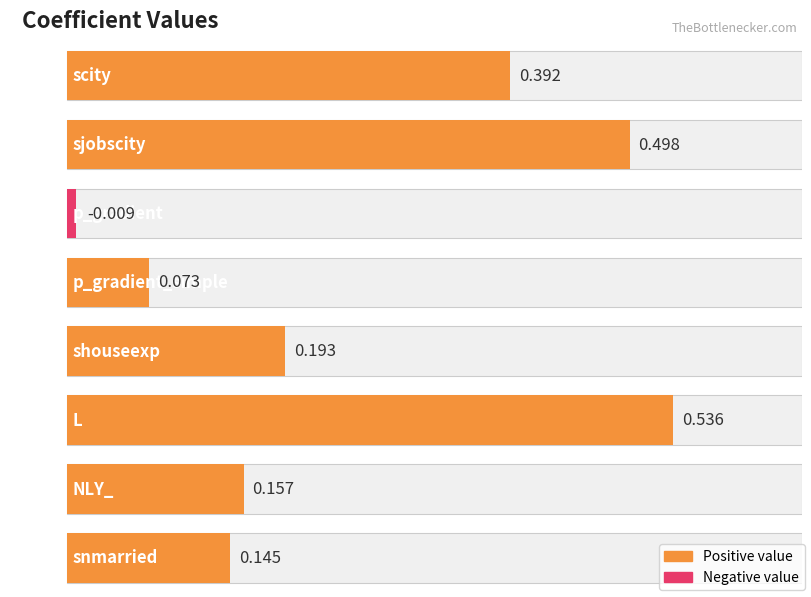

Reading left to right, list all the values displayed in this chart.

0.4	0.5	-0.0	0.1	0.2	0.5	0.2	0.1